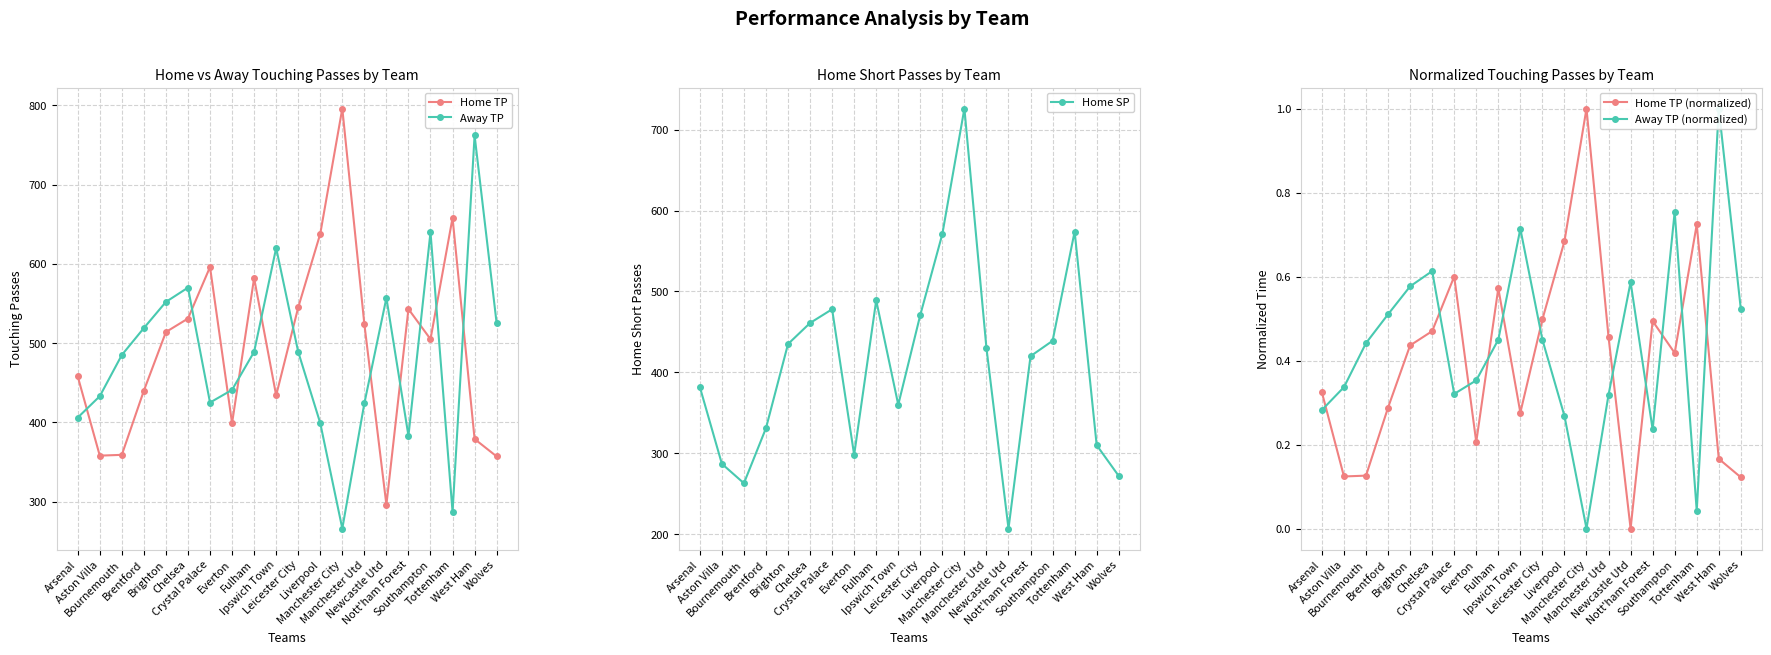

True or false: Home TP has a value of 617.8 at Aston Villa.

False